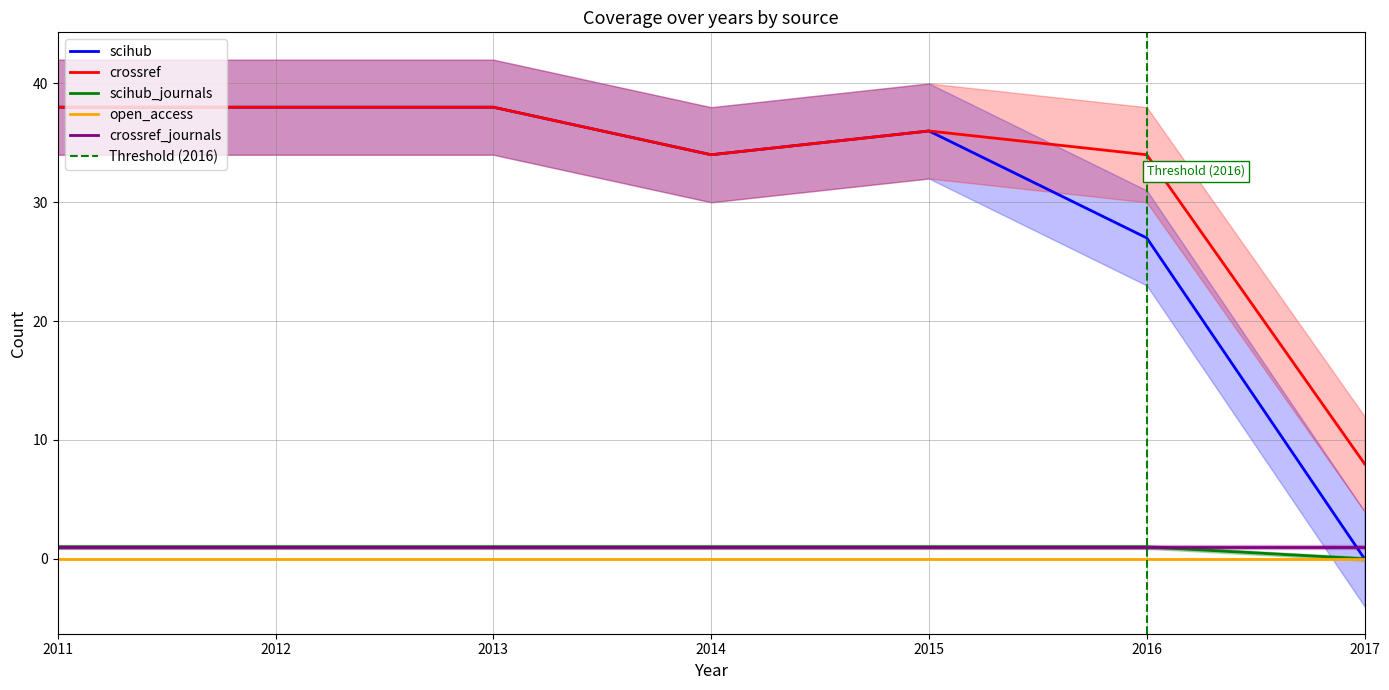

What is the maximum value for scihub?

38